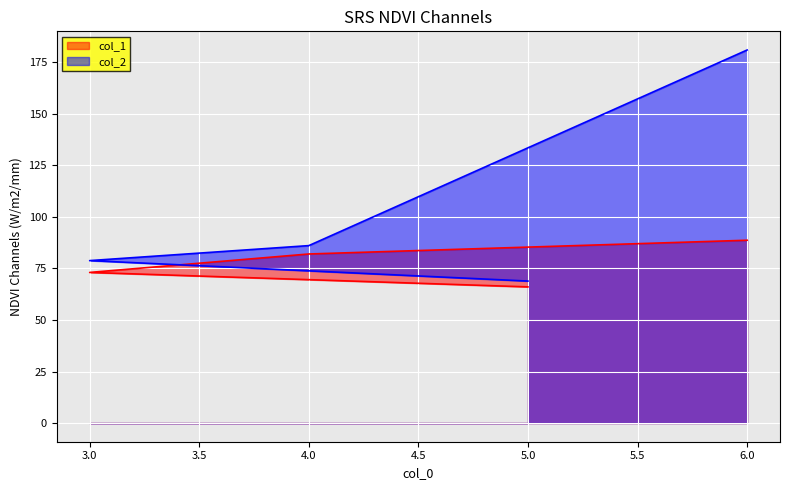

Reading left to right, what are all the values shown in this chart?

col_1: 66.0	73.1	82.0	88.7
col_2: 68.9	78.8	86.1	180.9